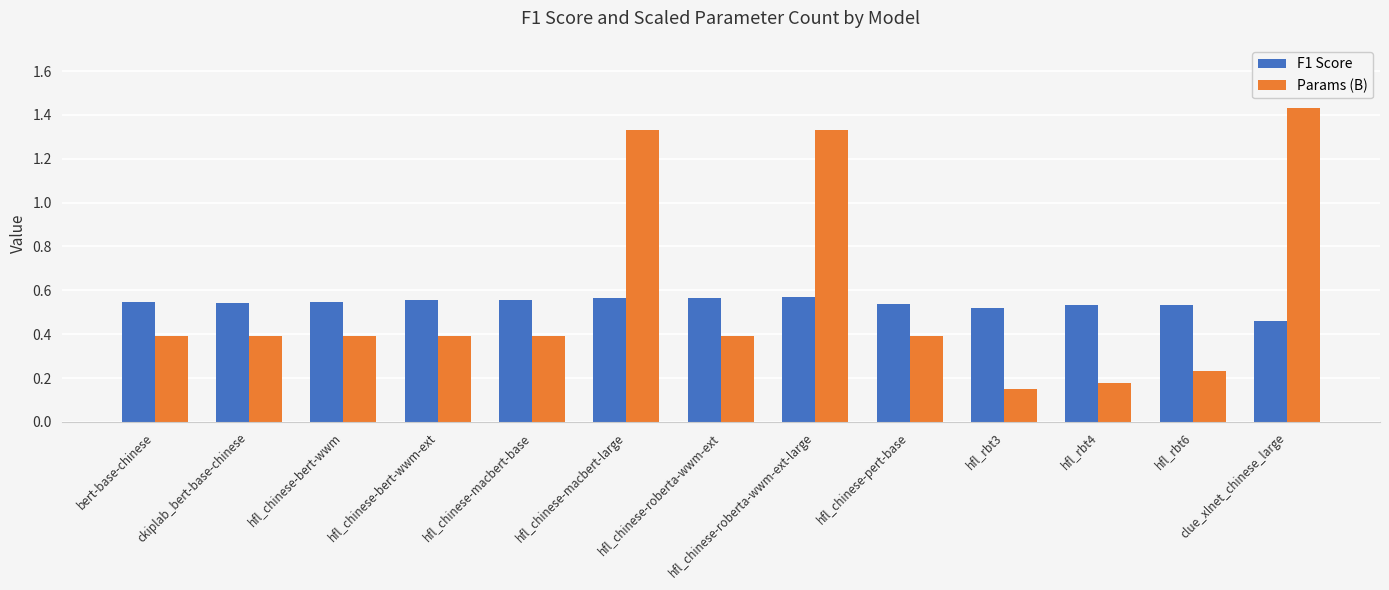

At hfl_chinese-macbert-base, list the series in order from smallest to largest.

Params (B), F1 Score